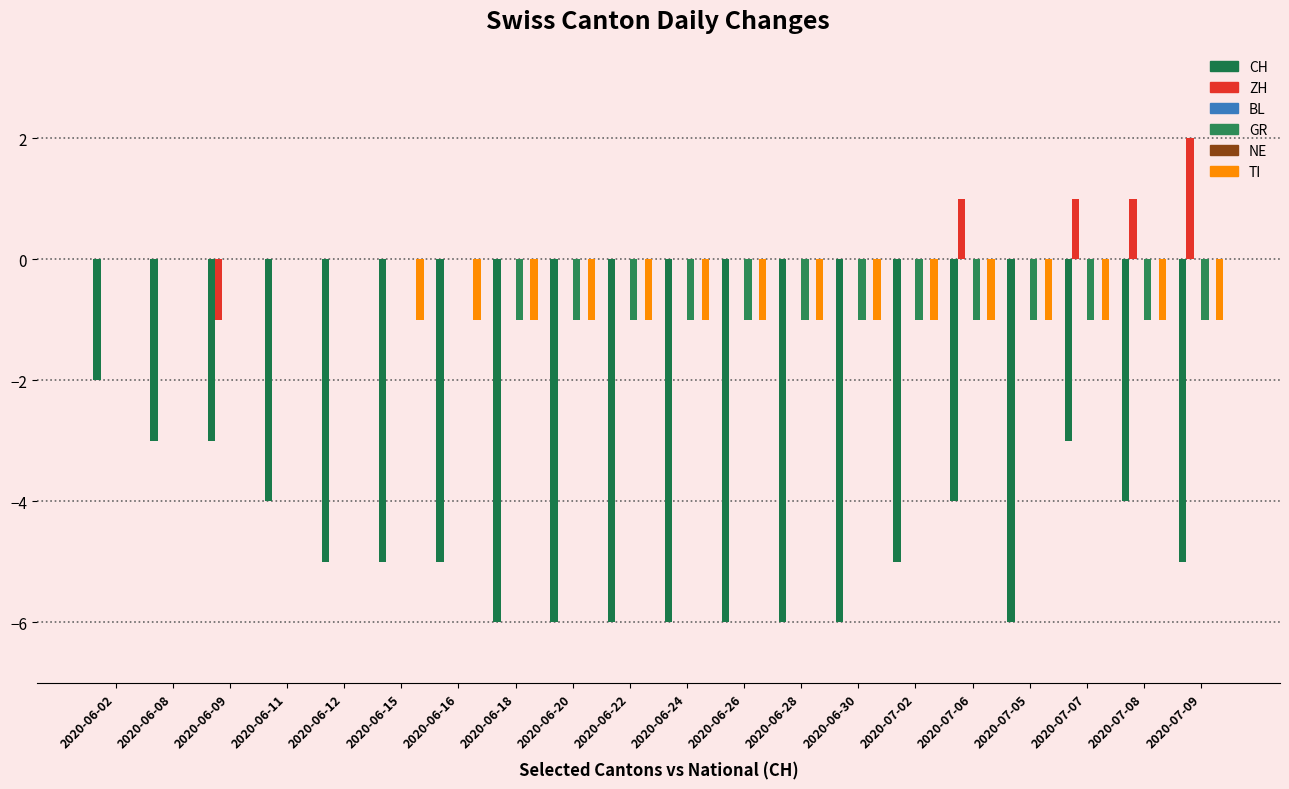

Reading left to right, transcribe all the data shown in this chart.

CH: 2020-06-02=-2	2020-06-08=-3	2020-06-09=-3	2020-06-11=-4	2020-06-12=-5	2020-06-15=-5	2020-06-16=-5	2020-06-18=-6	2020-06-20=-6	2020-06-22=-6	2020-06-24=-6	2020-06-26=-6	2020-06-28=-6	2020-06-30=-6	2020-07-02=-5	2020-07-06=-4	2020-07-05=-6	2020-07-07=-3	2020-07-08=-4	2020-07-09=-5
ZH: 2020-06-02=0	2020-06-08=0	2020-06-09=-1	2020-06-11=0	2020-06-12=0	2020-06-15=0	2020-06-16=0	2020-06-18=0	2020-06-20=0	2020-06-22=0	2020-06-24=0	2020-06-26=0	2020-06-28=0	2020-06-30=0	2020-07-02=0	2020-07-06=1	2020-07-05=0	2020-07-07=1	2020-07-08=1	2020-07-09=2
BL: 2020-06-02=0	2020-06-08=0	2020-06-09=0	2020-06-11=0	2020-06-12=0	2020-06-15=0	2020-06-16=0	2020-06-18=0	2020-06-20=0	2020-06-22=0	2020-06-24=0	2020-06-26=0	2020-06-28=0	2020-06-30=0	2020-07-02=0	2020-07-06=0	2020-07-05=0	2020-07-07=0	2020-07-08=0	2020-07-09=0
GR: 2020-06-02=0	2020-06-08=0	2020-06-09=0	2020-06-11=0	2020-06-12=0	2020-06-15=0	2020-06-16=0	2020-06-18=-1	2020-06-20=-1	2020-06-22=-1	2020-06-24=-1	2020-06-26=-1	2020-06-28=-1	2020-06-30=-1	2020-07-02=-1	2020-07-06=-1	2020-07-05=-1	2020-07-07=-1	2020-07-08=-1	2020-07-09=-1
NE: 2020-06-02=0	2020-06-08=0	2020-06-09=0	2020-06-11=0	2020-06-12=0	2020-06-15=0	2020-06-16=0	2020-06-18=0	2020-06-20=0	2020-06-22=0	2020-06-24=0	2020-06-26=0	2020-06-28=0	2020-06-30=0	2020-07-02=0	2020-07-06=0	2020-07-05=0	2020-07-07=0	2020-07-08=0	2020-07-09=0
TI: 2020-06-02=0	2020-06-08=0	2020-06-09=0	2020-06-11=0	2020-06-12=0	2020-06-15=-1	2020-06-16=-1	2020-06-18=-1	2020-06-20=-1	2020-06-22=-1	2020-06-24=-1	2020-06-26=-1	2020-06-28=-1	2020-06-30=-1	2020-07-02=-1	2020-07-06=-1	2020-07-05=-1	2020-07-07=-1	2020-07-08=-1	2020-07-09=-1